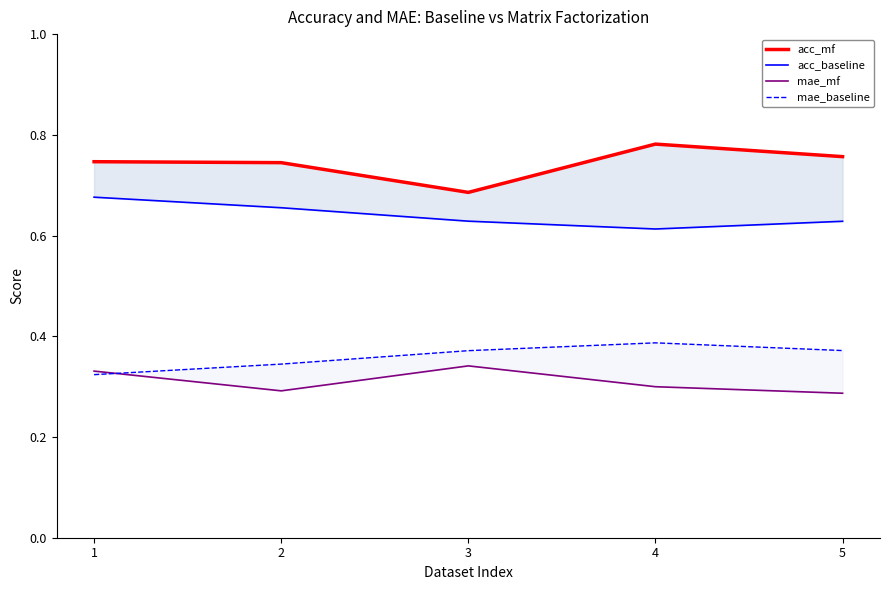

Reading left to right, what are all the values shown in this chart?

acc_mf: 0.7	0.7	0.7	0.8	0.8
acc_baseline: 0.7	0.7	0.6	0.6	0.6
mae_mf: 0.3	0.3	0.3	0.3	0.3
mae_baseline: 0.3	0.3	0.4	0.4	0.4